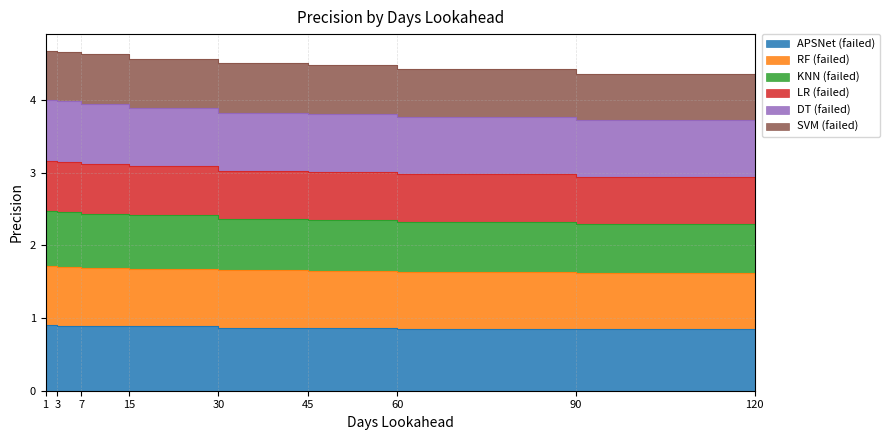

List the labels in order of KNN (failed) value, smallest first.

120, 90, 60, 45, 30, 15, 7, 3, 1